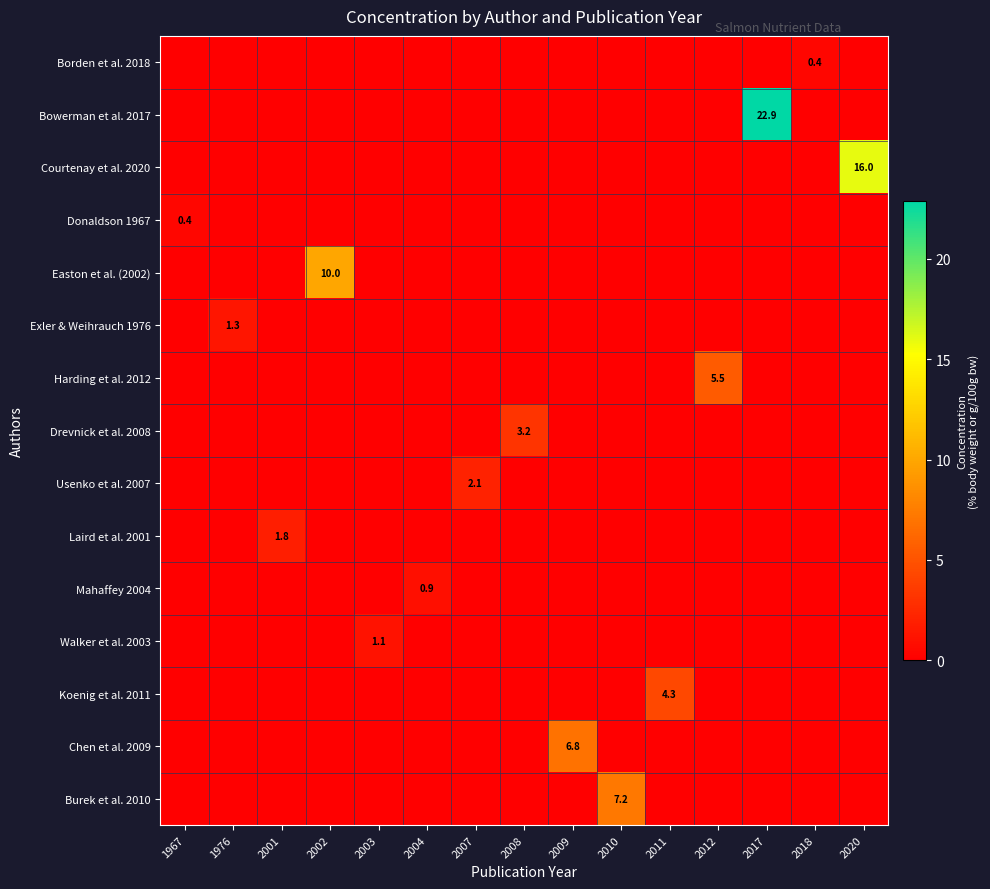

The Chen et al. 2009 series shows 6.8 at 2009. True or false?

True